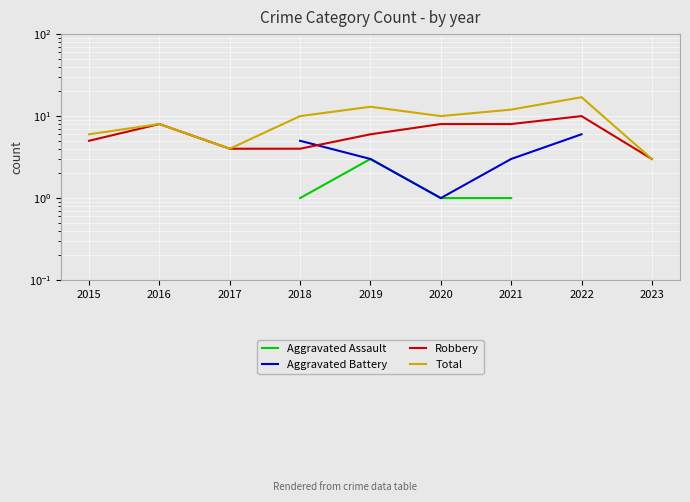

True or false: Robbery and Aggravated Assault intersect in this chart.

False